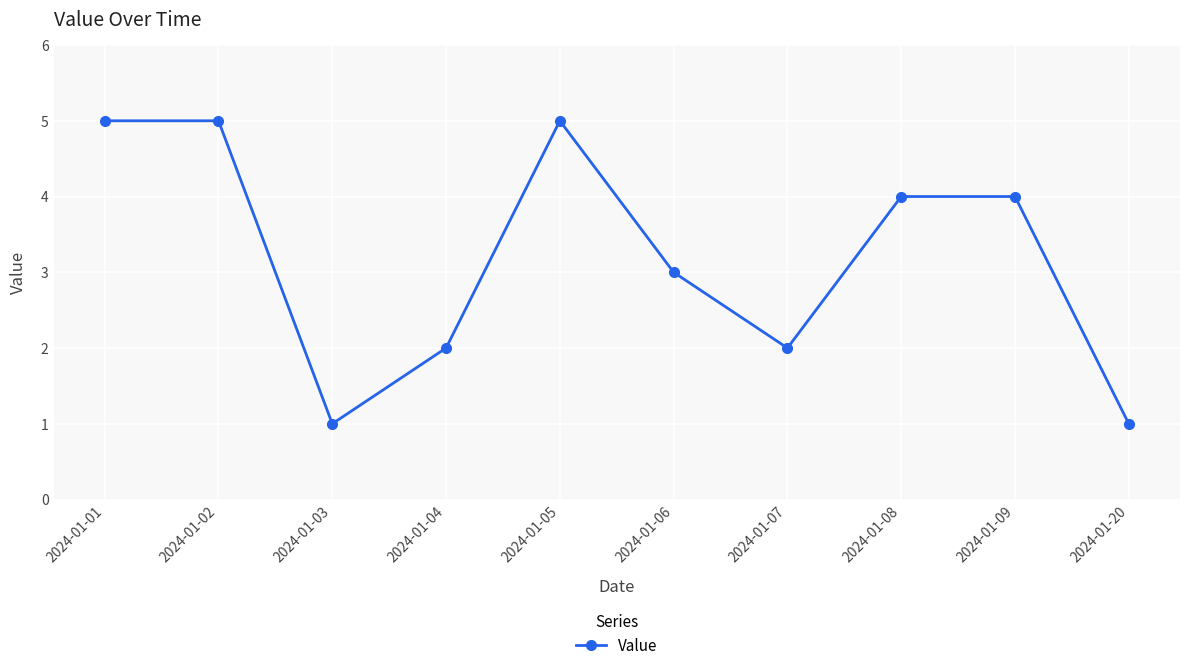

Does the chart display data point markers on the line(s)?

Yes